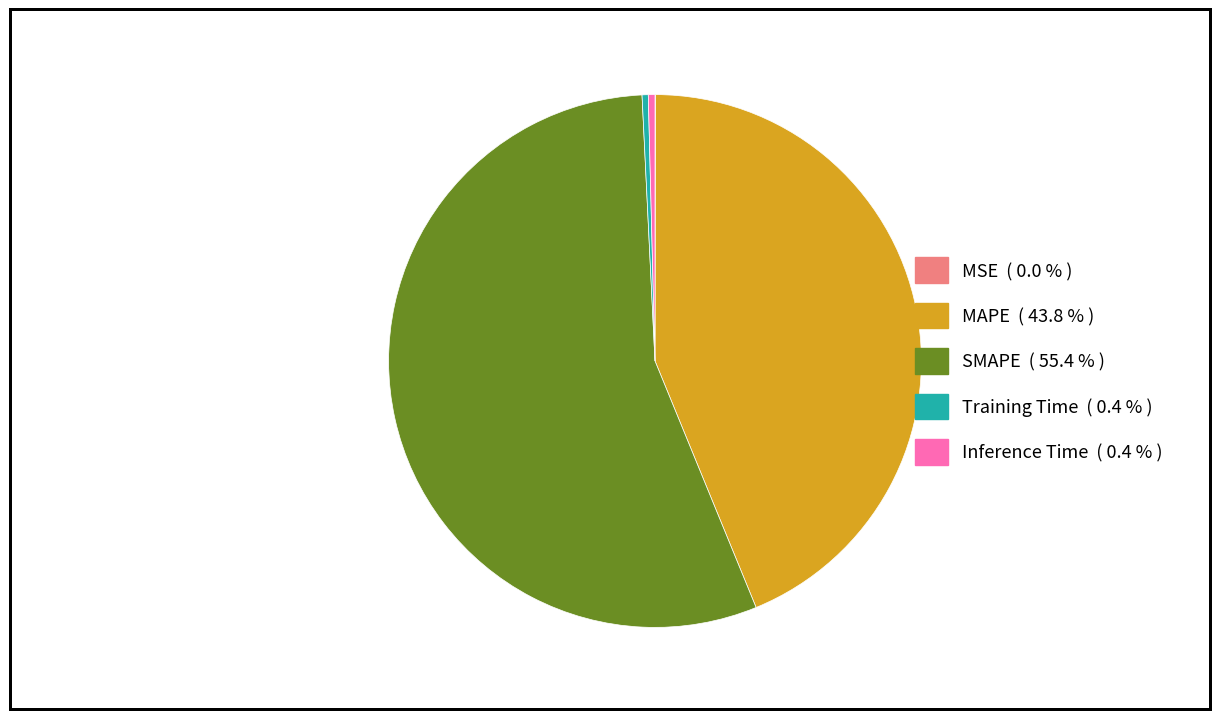

Do MAPE ( 43.8 % ) and SMAPE ( 55.4 % ) together represent more than half of the pie?

Yes